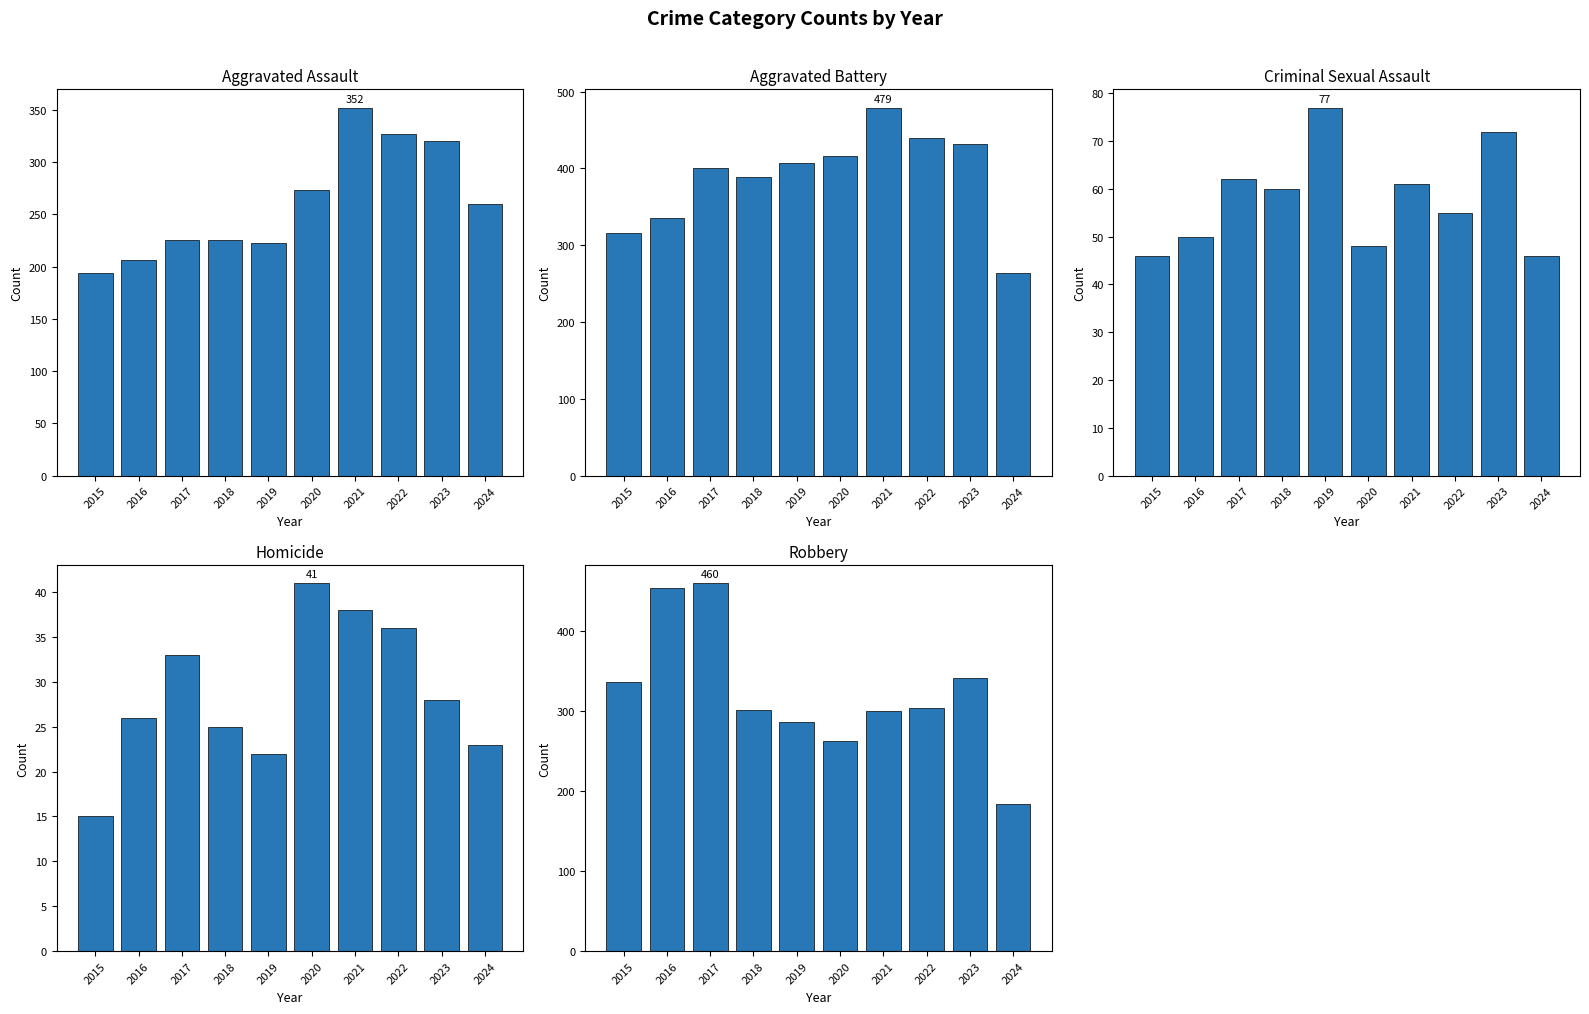

Is it true that Aggravated Battery equals 252 at 2019?

False